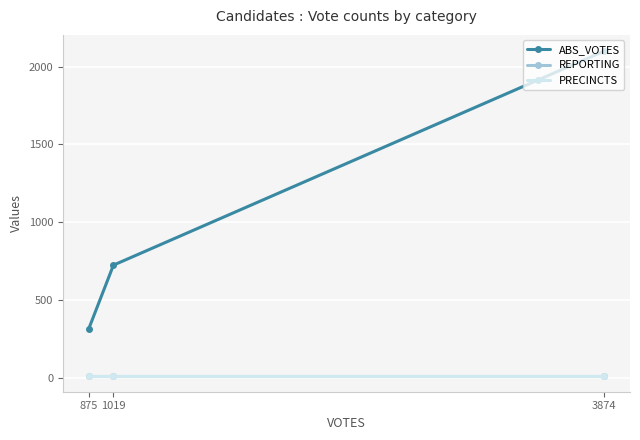

Which series has the largest range (max minus min)?

ABS_VOTES